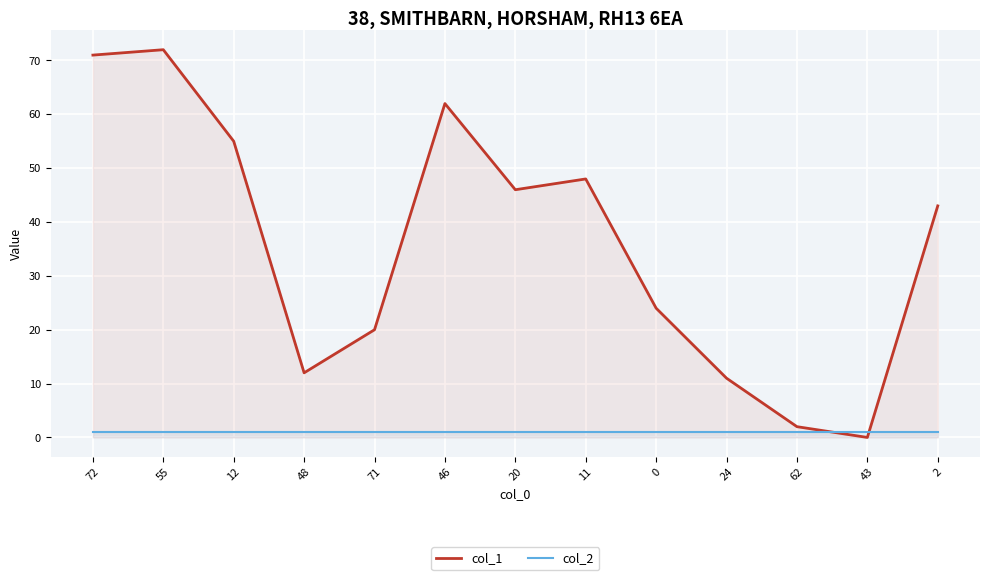

What is the sum of all col_1 values?

466